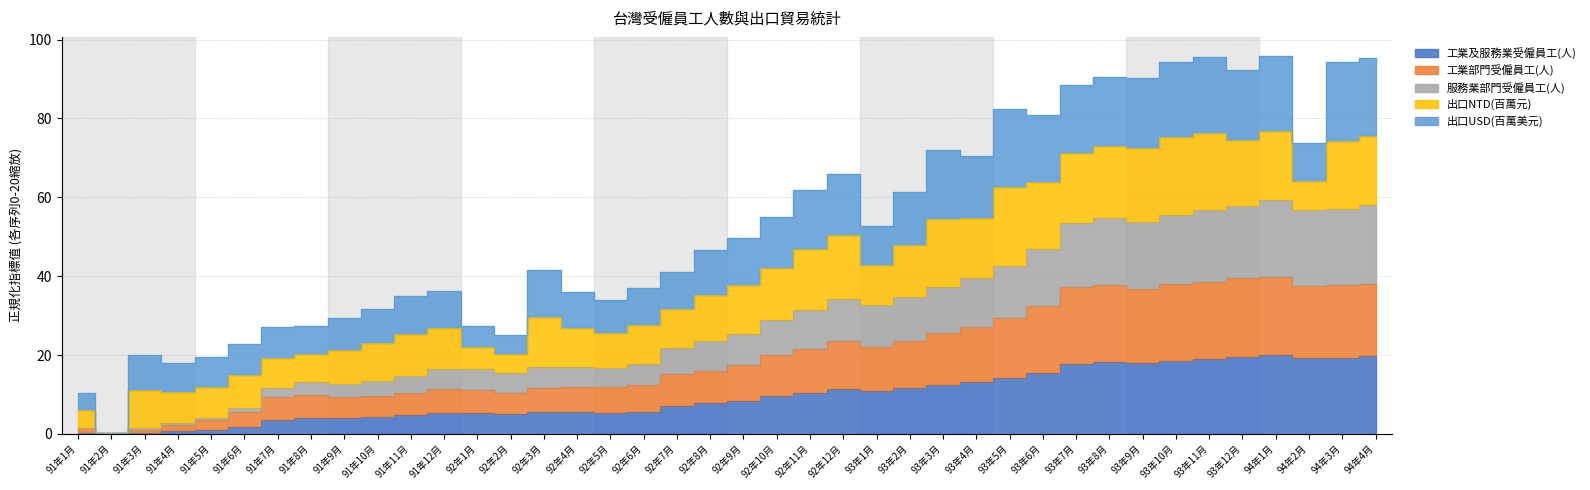

True or false: 工業及服務業受僱員工(人) has a value of 28.9 at 94年3月.

False